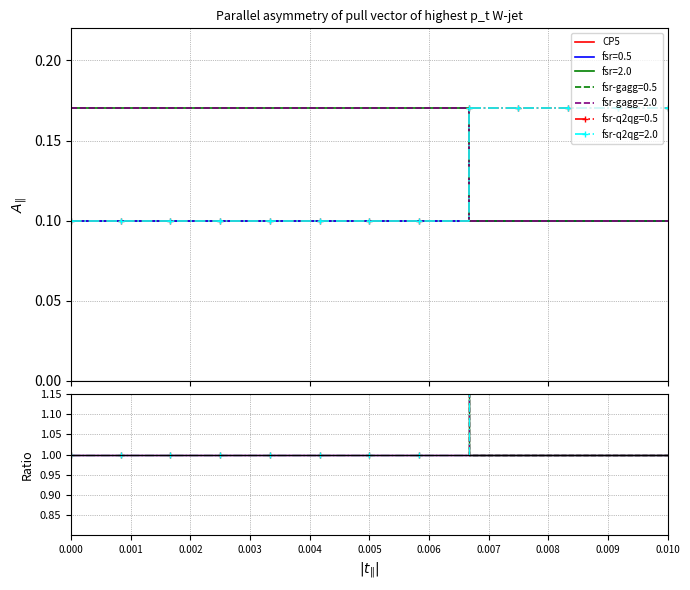

At how many categories does at least one series exceed 0?

13